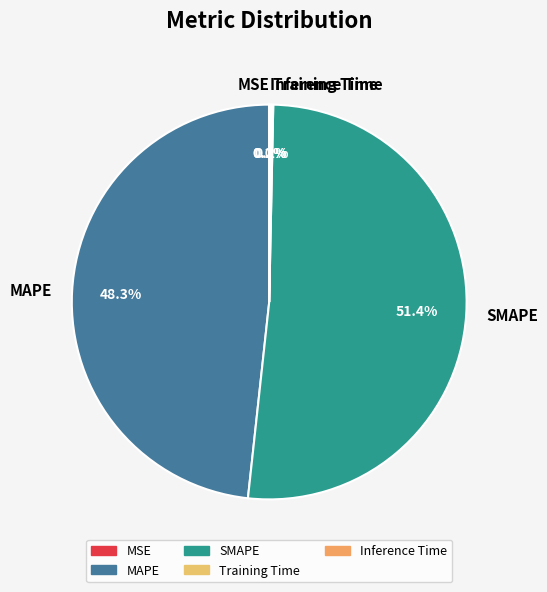

Is there any slice that represents more than half of the pie?

Yes